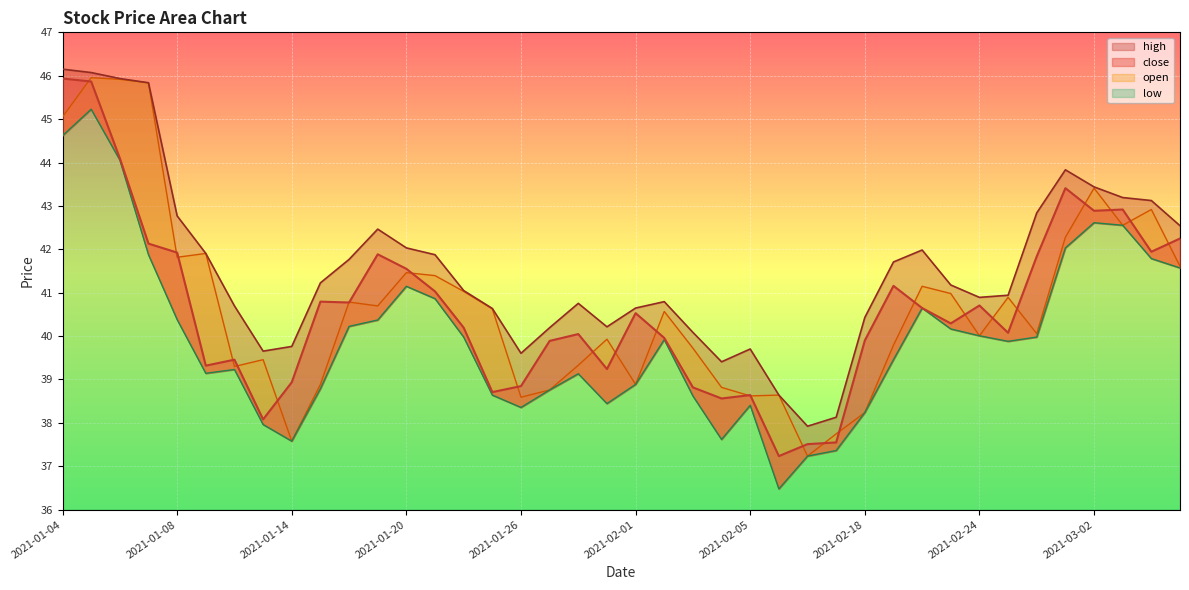

Reading left to right, what are all the values shown in this chart?

high: 2021-01-04=46.2	2021-01-05=46.1	2021-01-06=45.9	2021-01-07=45.8	2021-01-08=42.8	2021-01-11=41.9	2021-01-12=40.7	2021-01-13=39.7	2021-01-14=39.8	2021-01-15=41.2	2021-01-18=41.8	2021-01-19=42.5	2021-01-20=42.0	2021-01-21=41.9	2021-01-22=41.0	2021-01-25=40.6	2021-01-26=39.6	2021-01-27=40.2	2021-01-28=40.8	2021-01-29=40.2	2021-02-01=40.6	2021-02-02=40.8	2021-02-03=40.1	2021-02-04=39.4	2021-02-05=39.7	2021-02-08=38.6	2021-02-09=37.9	2021-02-10=38.1	2021-02-18=40.4	2021-02-19=41.7	2021-02-22=42.0	2021-02-23=41.2	2021-02-24=40.9	2021-02-25=40.9	2021-02-26=42.8	2021-03-01=43.8	2021-03-02=43.4	2021-03-03=43.2	2021-03-04=43.1	2021-03-05=42.5
close: 2021-01-04=45.9	2021-01-05=45.9	2021-01-06=44.1	2021-01-07=42.1	2021-01-08=41.9	2021-01-11=39.3	2021-01-12=39.5	2021-01-13=38.1	2021-01-14=38.9	2021-01-15=40.8	2021-01-18=40.8	2021-01-19=41.9	2021-01-20=41.6	2021-01-21=41.0	2021-01-22=40.2	2021-01-25=38.7	2021-01-26=38.8	2021-01-27=39.9	2021-01-28=40.0	2021-01-29=39.2	2021-02-01=40.5	2021-02-02=40.0	2021-02-03=38.8	2021-02-04=38.6	2021-02-05=38.6	2021-02-08=37.2	2021-02-09=37.5	2021-02-10=37.5	2021-02-18=39.9	2021-02-19=41.2	2021-02-22=40.6	2021-02-23=40.3	2021-02-24=40.7	2021-02-25=40.1	2021-02-26=41.8	2021-03-01=43.4	2021-03-02=42.9	2021-03-03=42.9	2021-03-04=41.9	2021-03-05=42.2
open: 2021-01-04=45.1	2021-01-05=46.0	2021-01-06=45.9	2021-01-07=45.8	2021-01-08=41.8	2021-01-11=41.9	2021-01-12=39.3	2021-01-13=39.5	2021-01-14=37.6	2021-01-15=38.9	2021-01-18=40.8	2021-01-19=40.7	2021-01-20=41.5	2021-01-21=41.4	2021-01-22=41.0	2021-01-25=40.6	2021-01-26=38.6	2021-01-27=38.8	2021-01-28=39.3	2021-01-29=39.9	2021-02-01=38.9	2021-02-02=40.6	2021-02-03=39.7	2021-02-04=38.8	2021-02-05=38.6	2021-02-08=38.6	2021-02-09=37.2	2021-02-10=37.7	2021-02-18=38.2	2021-02-19=39.8	2021-02-22=41.1	2021-02-23=41.0	2021-02-24=40.0	2021-02-25=40.9	2021-02-26=40.1	2021-03-01=42.3	2021-03-02=43.4	2021-03-03=42.6	2021-03-04=42.9	2021-03-05=41.6
low: 2021-01-04=44.6	2021-01-05=45.2	2021-01-06=44.1	2021-01-07=41.9	2021-01-08=40.4	2021-01-11=39.1	2021-01-12=39.2	2021-01-13=38.0	2021-01-14=37.6	2021-01-15=38.8	2021-01-18=40.2	2021-01-19=40.4	2021-01-20=41.1	2021-01-21=40.9	2021-01-22=40.0	2021-01-25=38.6	2021-01-26=38.4	2021-01-27=38.8	2021-01-28=39.1	2021-01-29=38.4	2021-02-01=38.9	2021-02-02=39.9	2021-02-03=38.6	2021-02-04=37.6	2021-02-05=38.4	2021-02-08=36.5	2021-02-09=37.2	2021-02-10=37.4	2021-02-18=38.2	2021-02-19=39.5	2021-02-22=40.6	2021-02-23=40.2	2021-02-24=40.0	2021-02-25=39.9	2021-02-26=40.0	2021-03-01=42.0	2021-03-02=42.6	2021-03-03=42.6	2021-03-04=41.8	2021-03-05=41.6